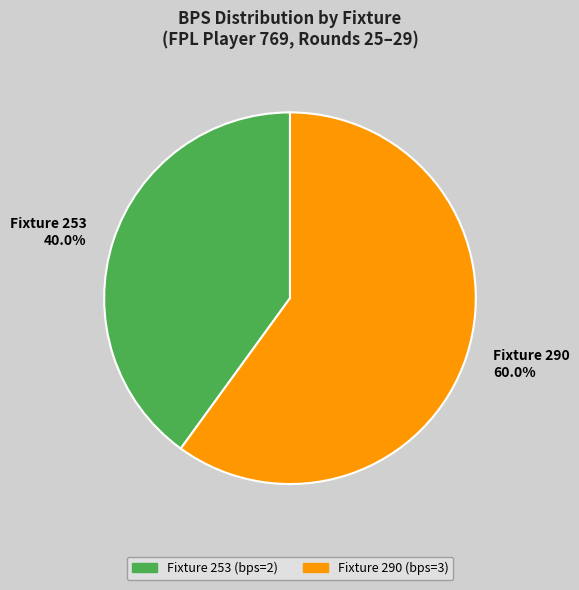

Between Fixture 290 60.0% and Fixture 253 40.0%, which is larger?

Fixture 290 60.0%